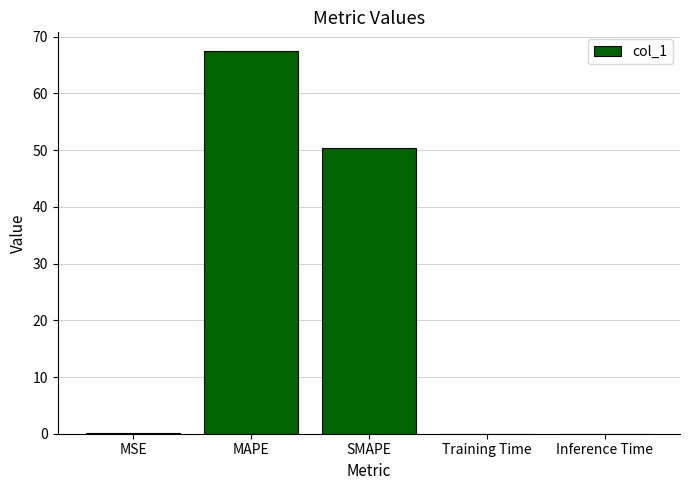

Are the bars grouped side by side (vs. stacked)?

No